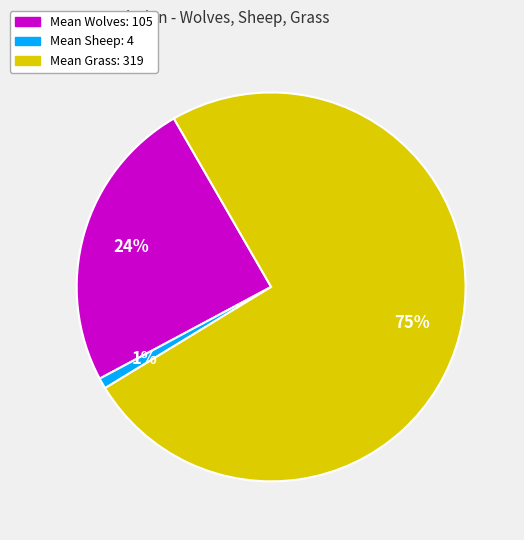

Is it true that Mean Wolves: 105 is 14% of the pie?

False